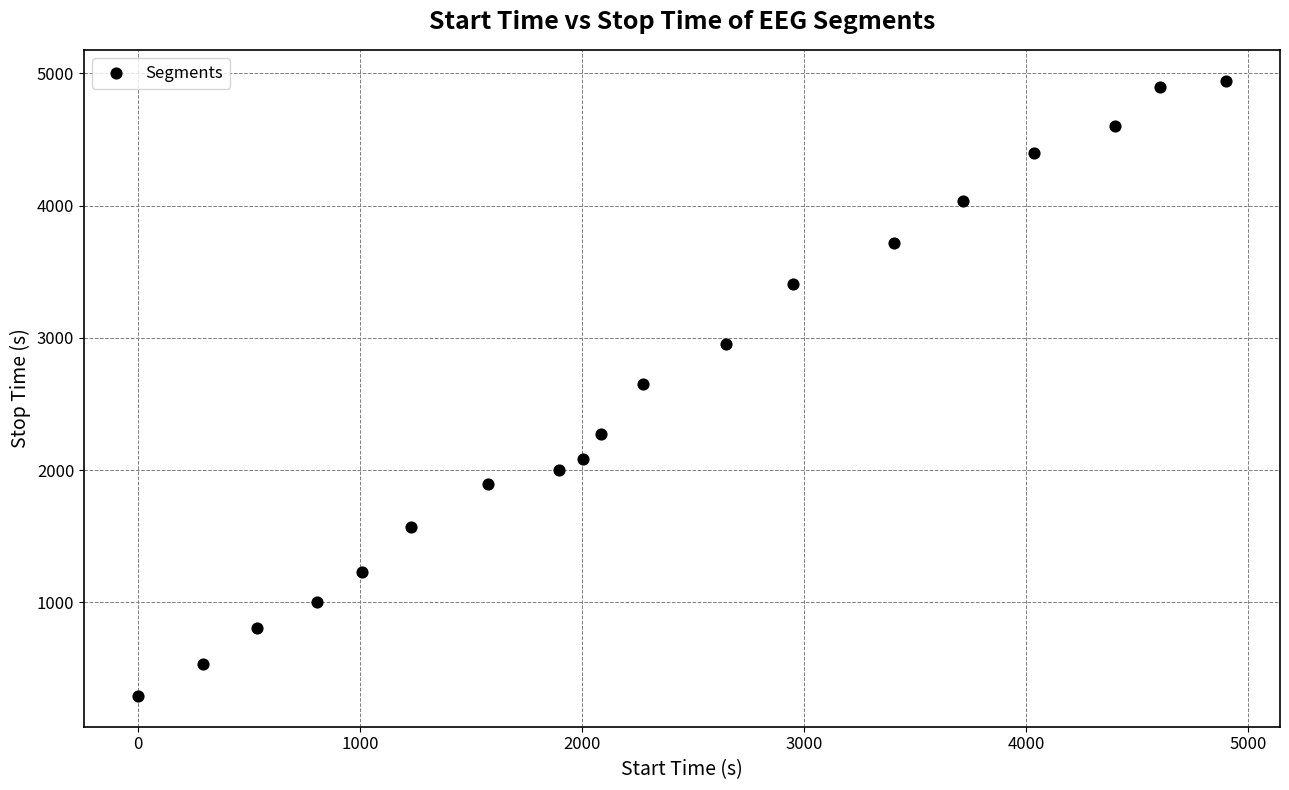

What is the range of Y values (max minus min)?

4652